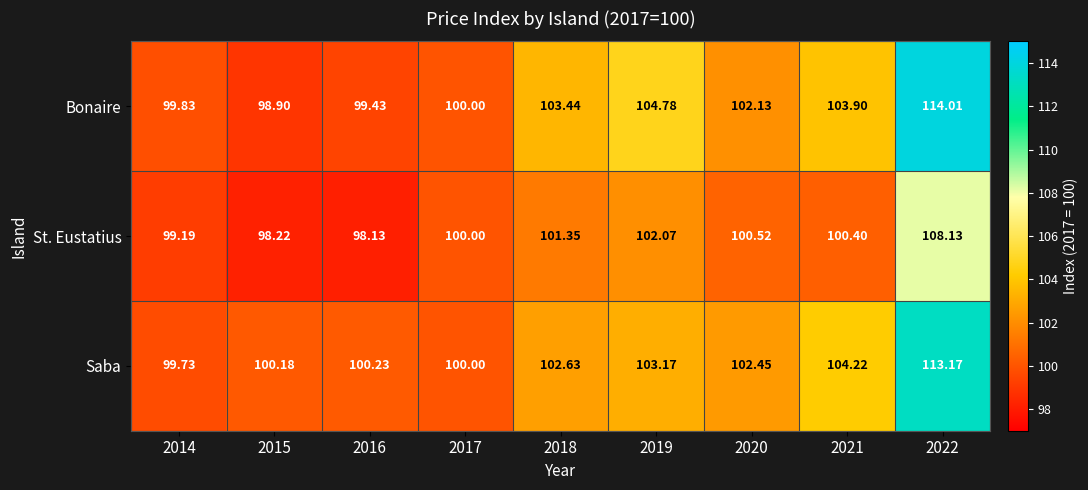

Which series has the largest range (max minus min)?

Bonaire